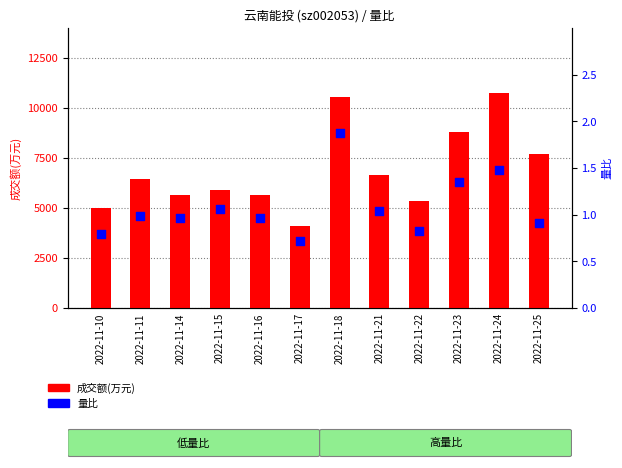

At how many categories does at least one series exceed 9094?

2